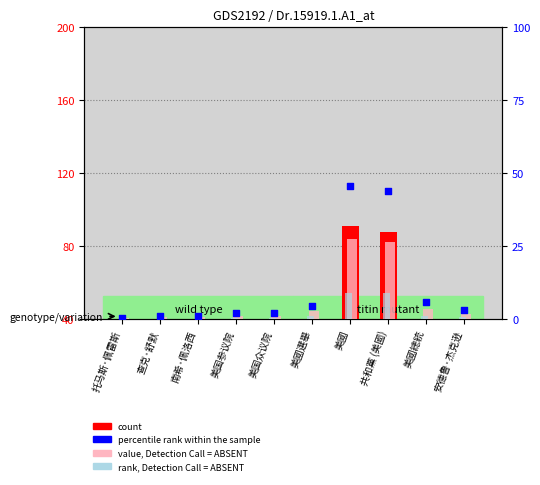

Which series reaches the minimum Y coordinate?

rank, Detection Call = ABSENT